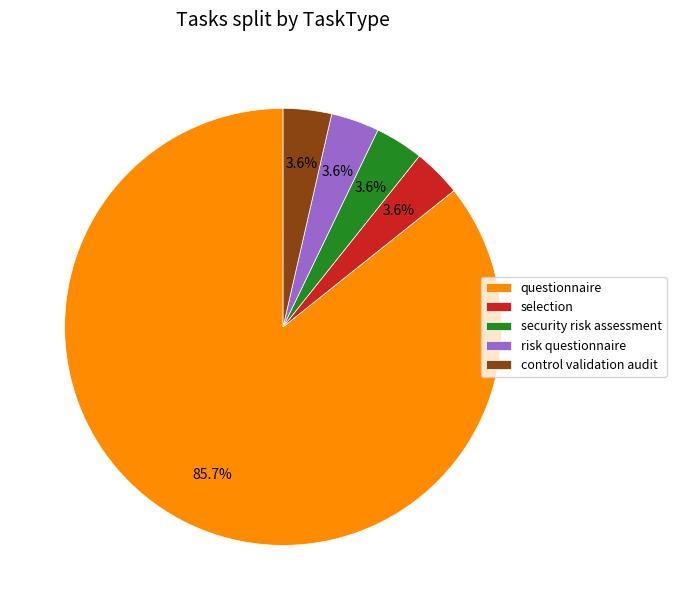

Is the sum of selection and security risk assessment greater than half?

No